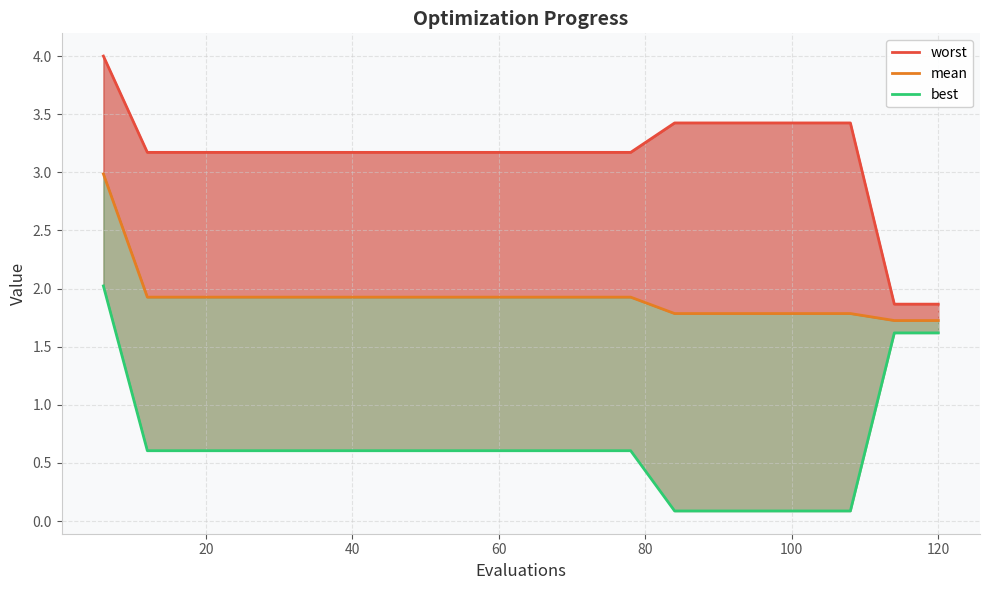

Does the chart display data point markers on the line(s)?

No